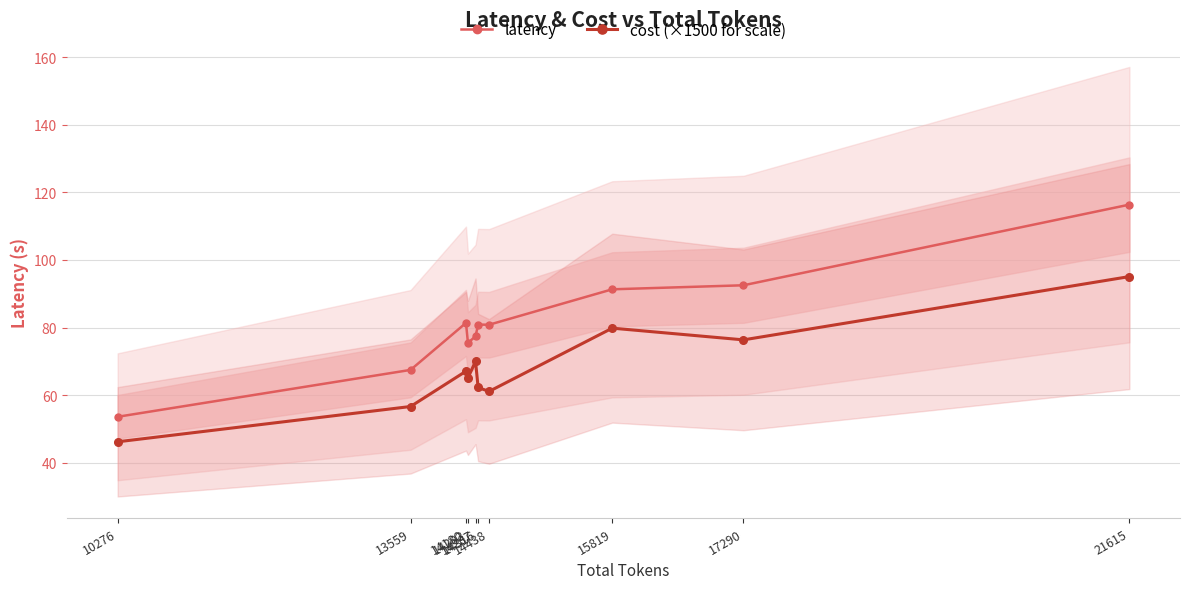

How many interior local valleys does the latency series have?

2